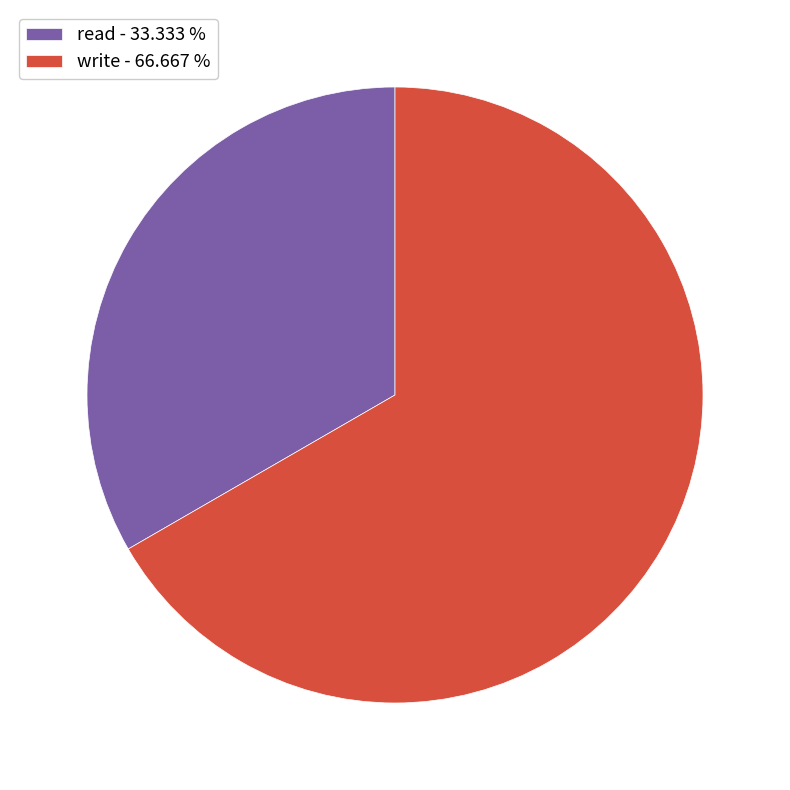

Is the sum of write - 66.667 % and read - 33.333 % greater than half?

Yes